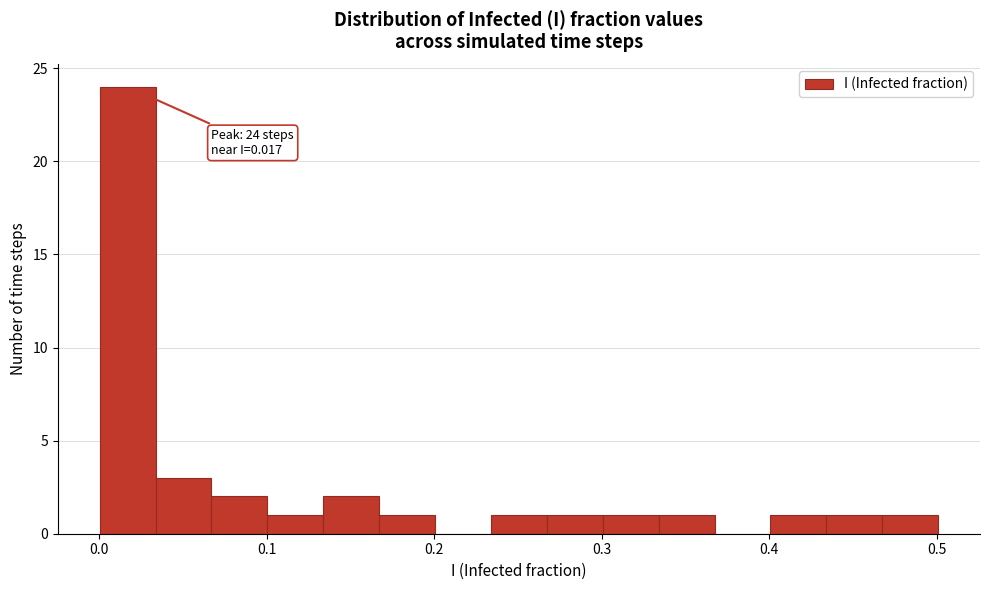

Read against the x-axis, roughly where is the centre of the tallest bar?

0.02